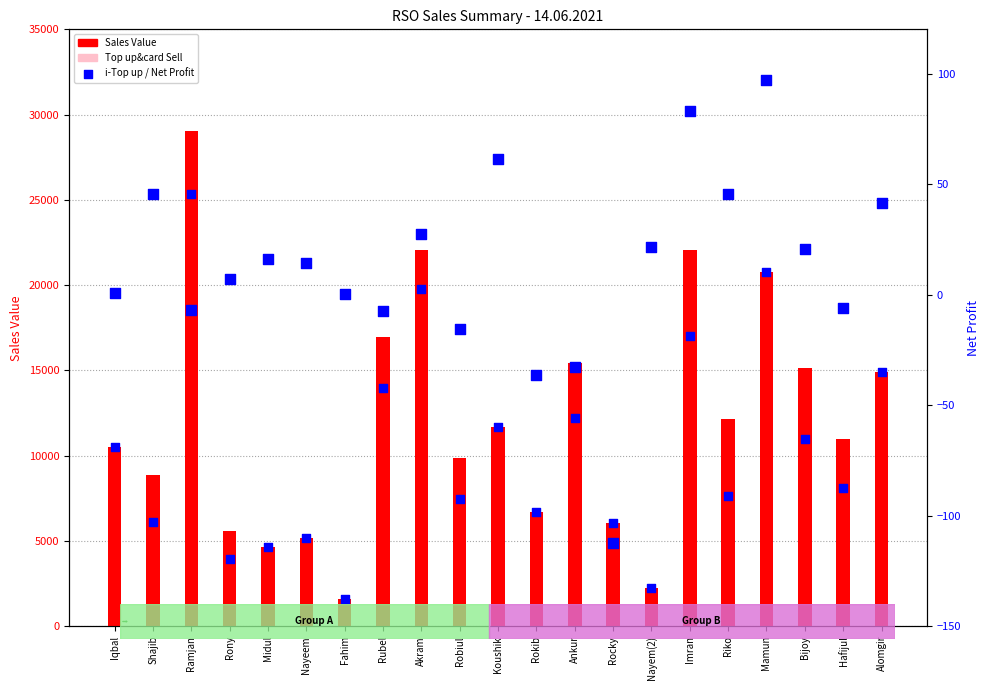

At which category is the sum across all series the highest?

Ramjan